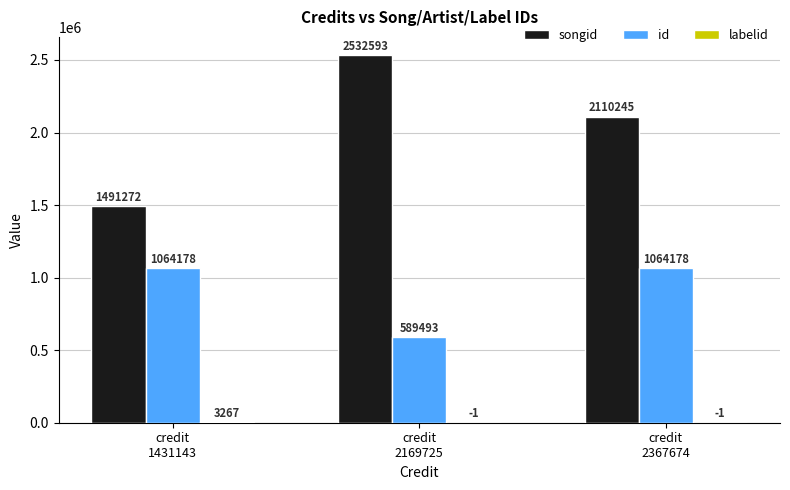

How many groups of bars are there?

3